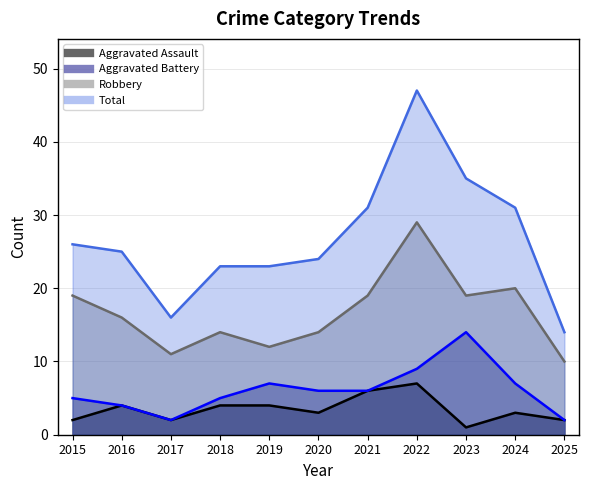

True or false: Robbery has a value of 16 at 2016.

True